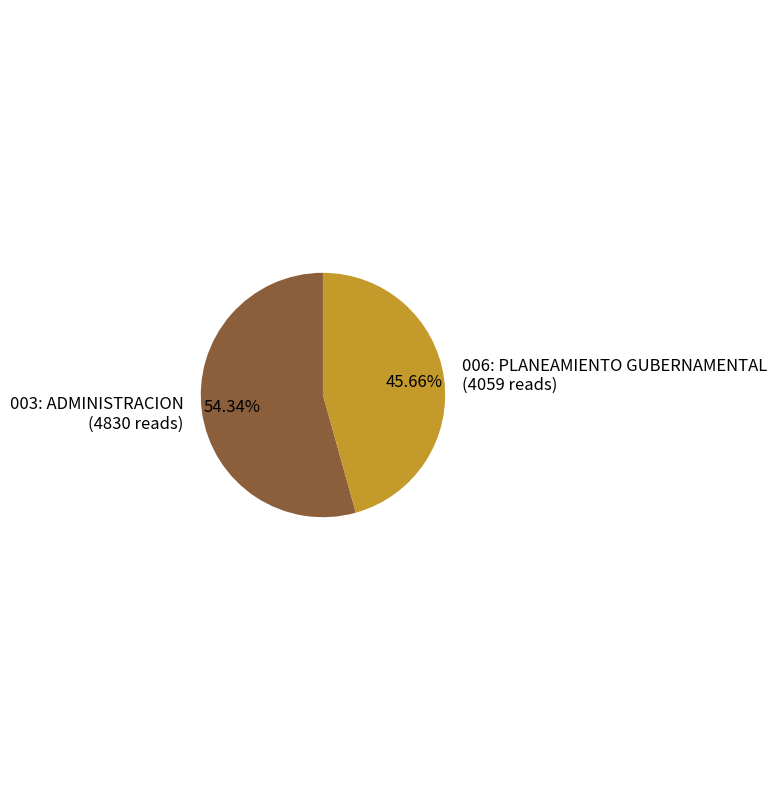

Combined, what portion of the pie is 003: ADMINISTRACION and 006: PLANEAMIENTO GUBERNAMENTAL?

100.0%